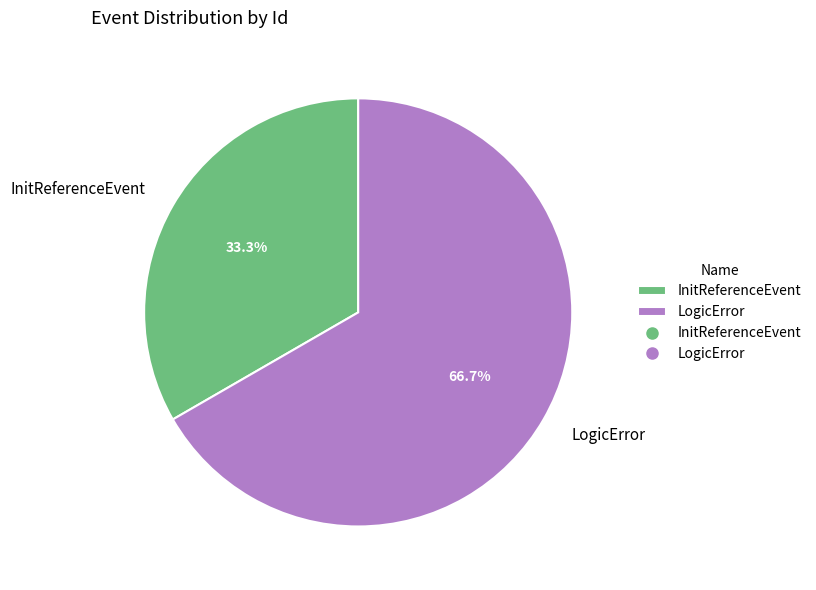

True or false: LogicError accounts for 67% of the total.

True